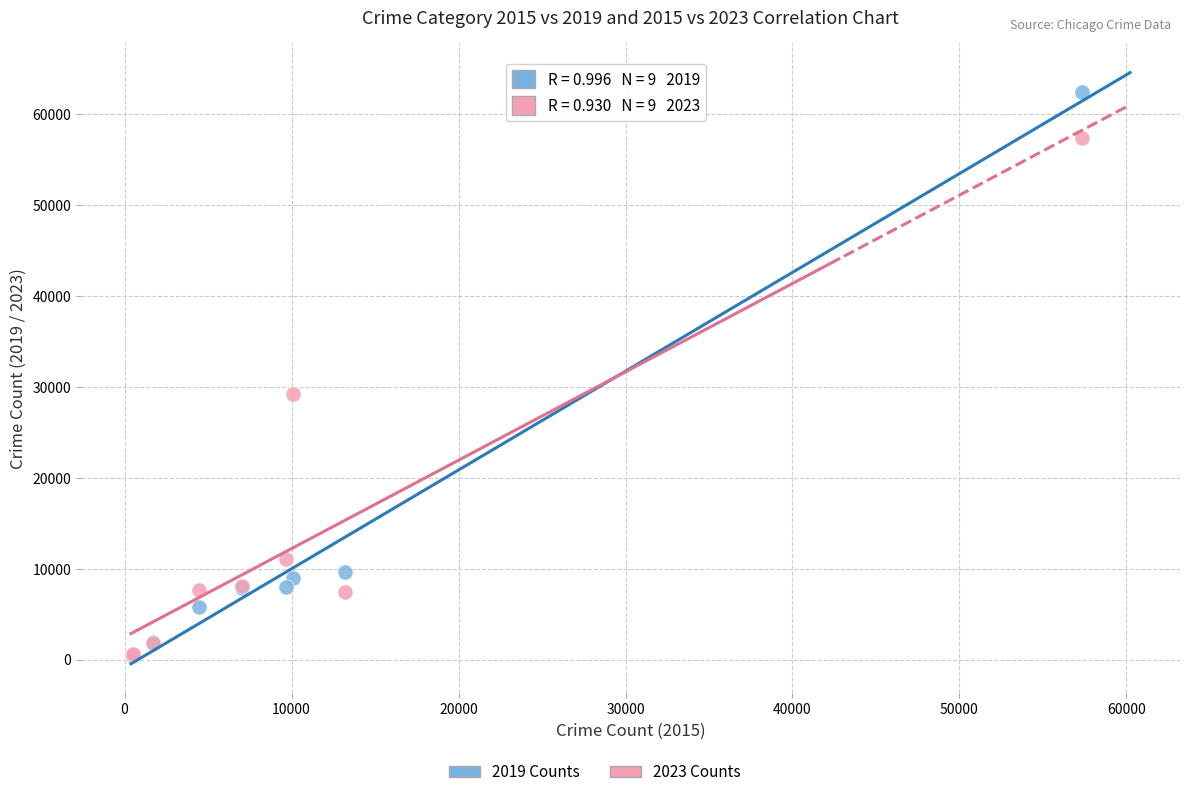

Across all series, what Y value is closest to 31435?

29245